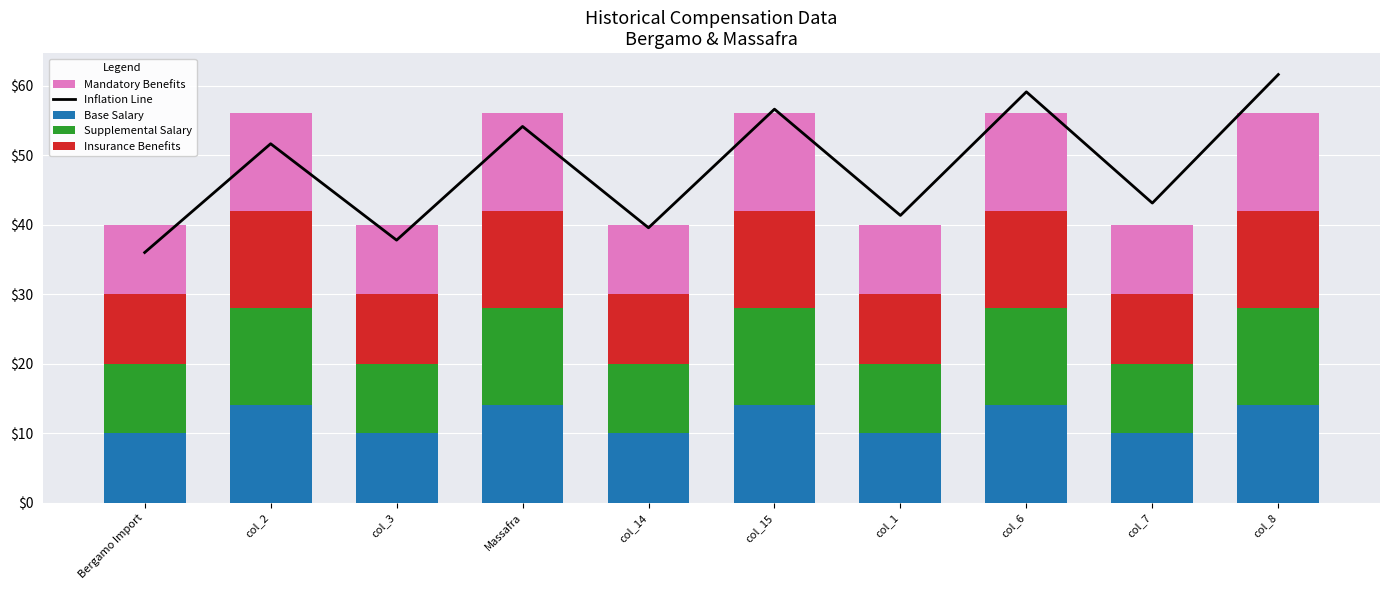

What is the label of the 2nd bar from the right?

col_7